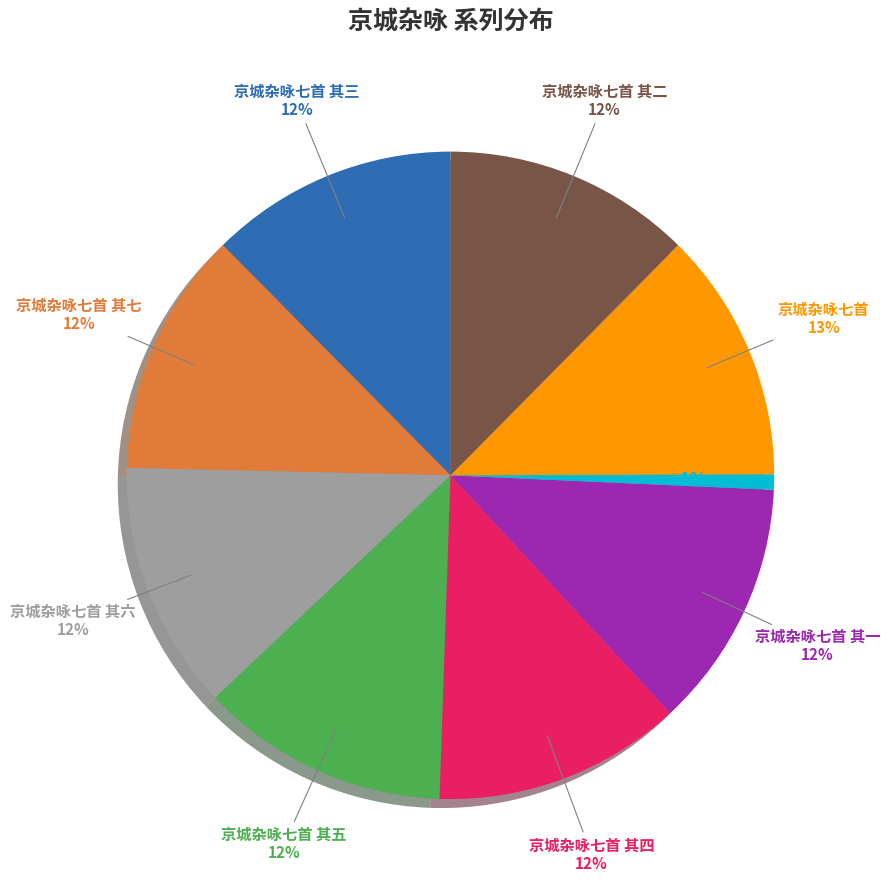

To the nearest percent, what is the combined percentage of 京城杂咏七首 其一 and 京城杂咏七首 其二?

25%